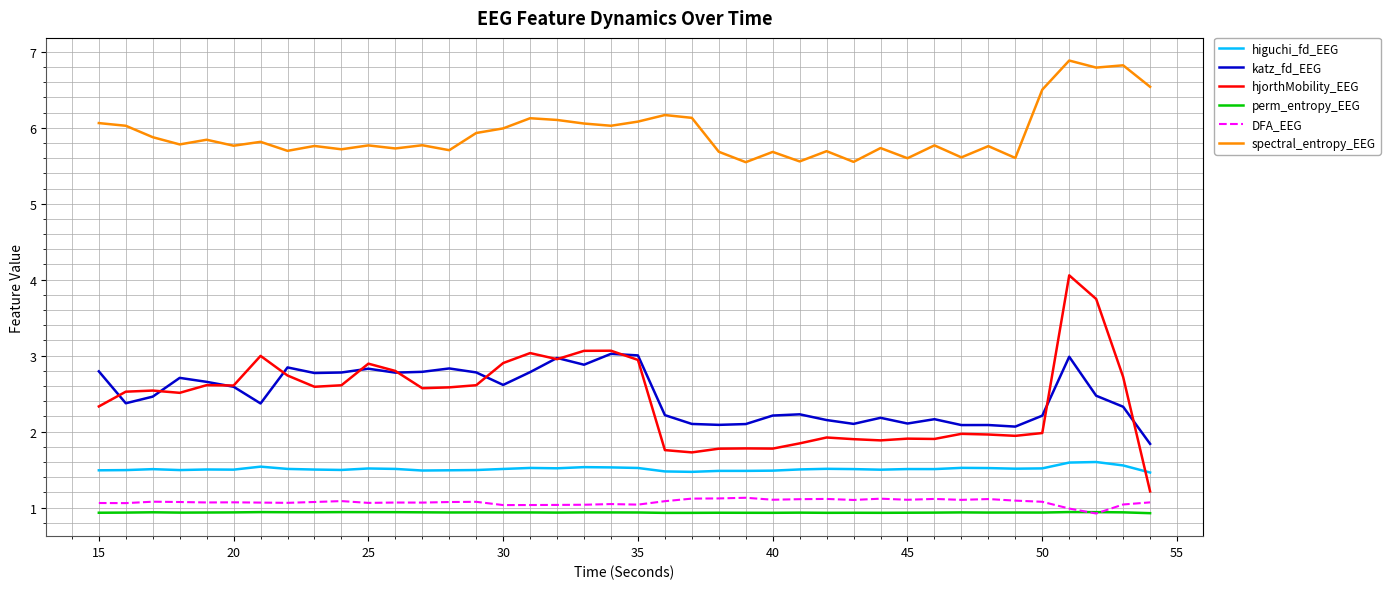

What is the maximum value shown in the chart?

6.9